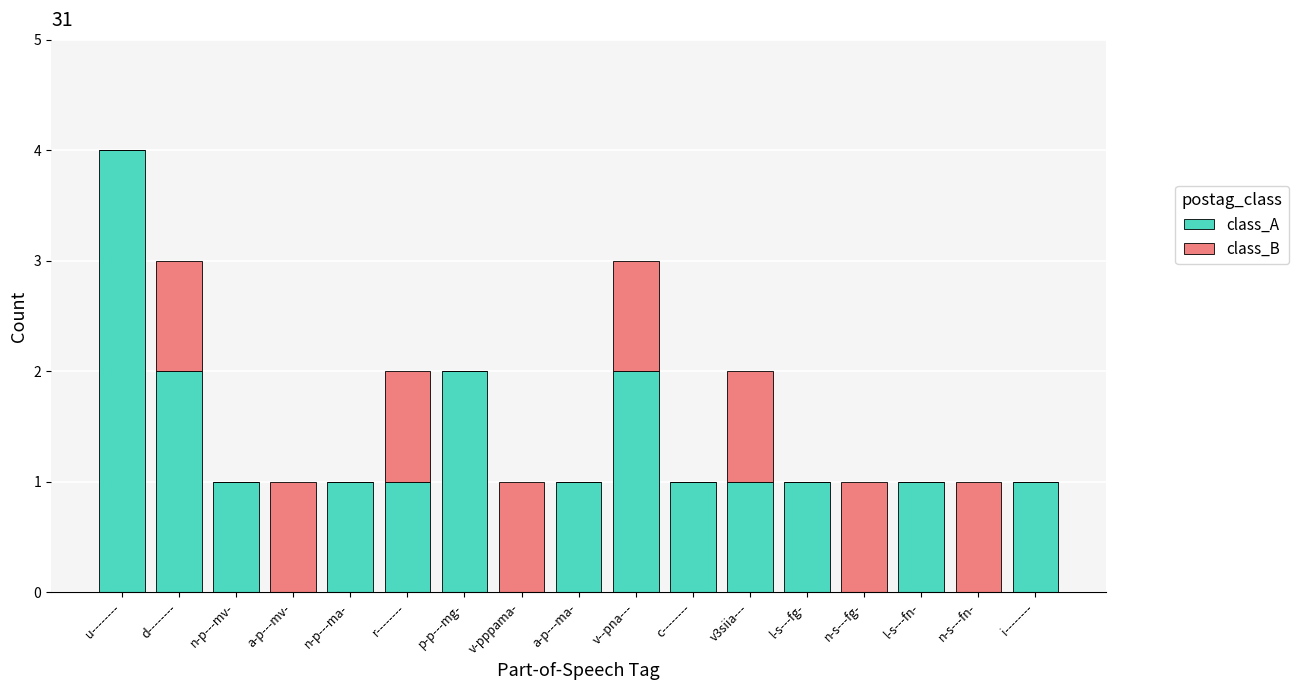

True or false: class_A has a value of 1 at r--------.

True